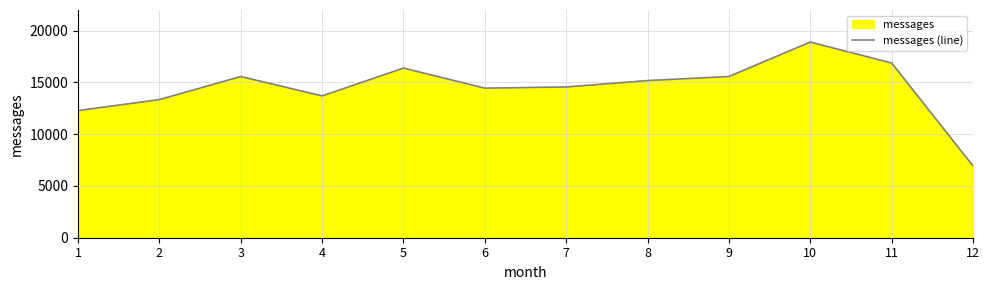

Rank the categories by value from lowest to highest.

12, 1, 2, 4, 6, 7, 8, 3, 9, 5, 11, 10